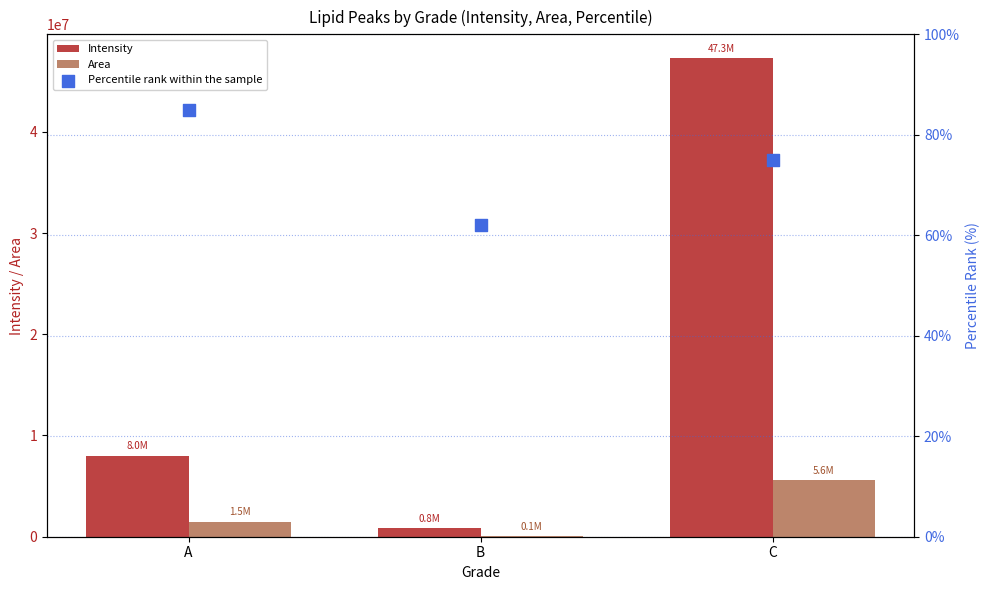

What are all the series names shown in the legend?

Intensity, Area, Percentile rank within the sample